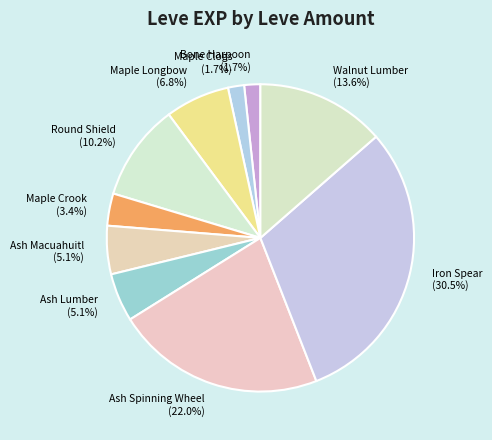

Which slice is the largest?

Iron Spear (30.5%)